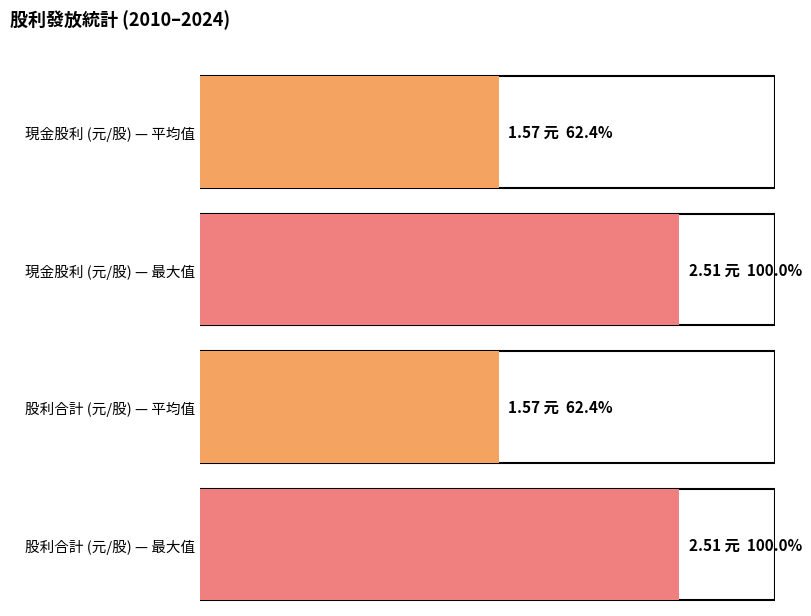

The value of 現金股利 at 2018 is 0.7. True or false?

False